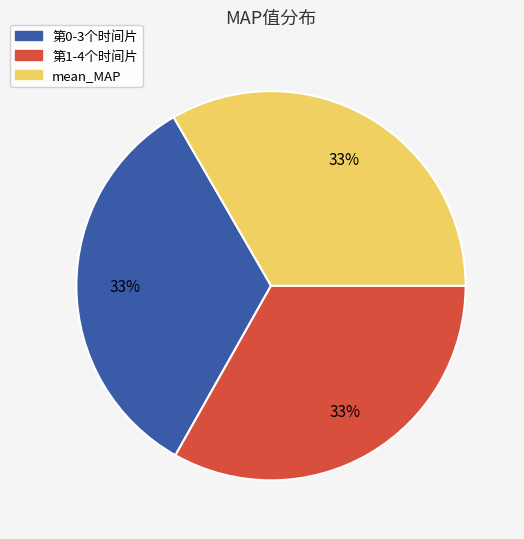

What percentage is the 第0-3个时间片 slice, to the nearest percent?

33%